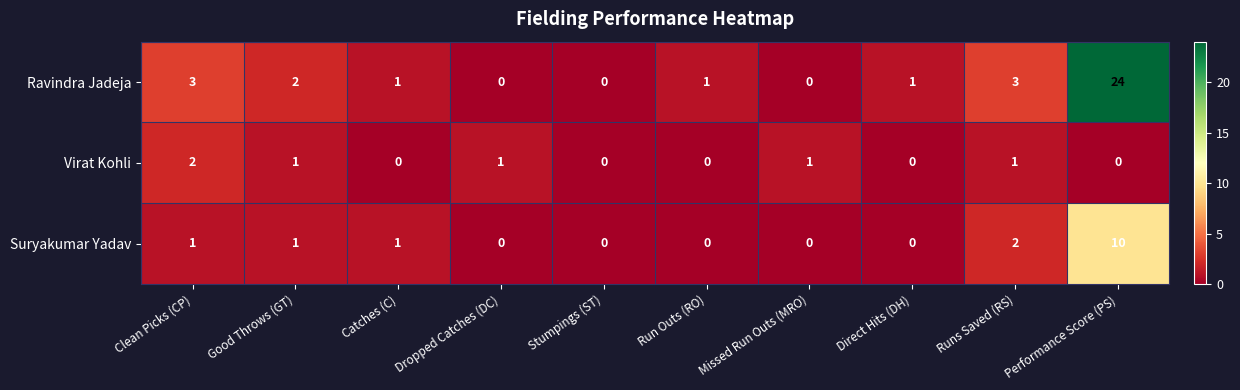

List the series in order of their peak value, lowest first.

Virat Kohli, Suryakumar Yadav, Ravindra Jadeja